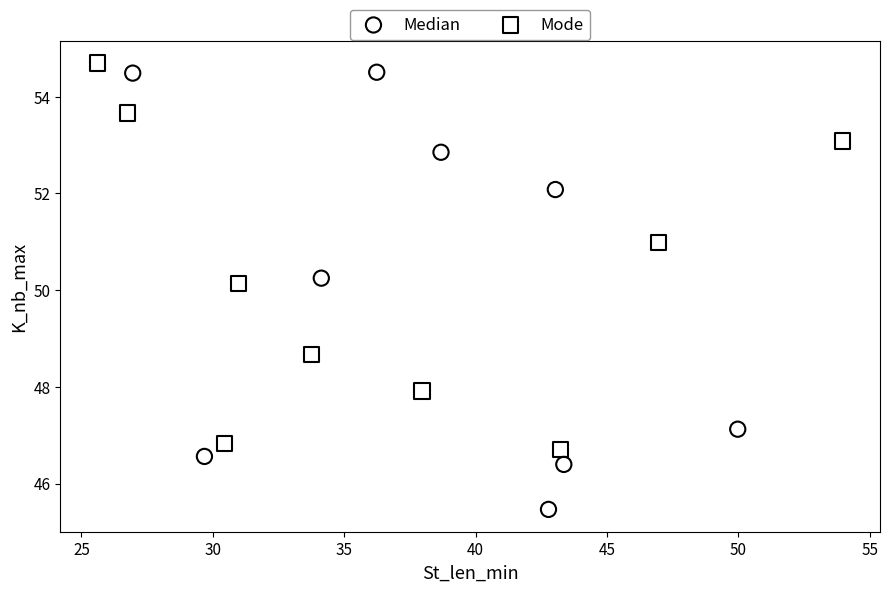

Which series has the largest Y range (max minus min)?

Median